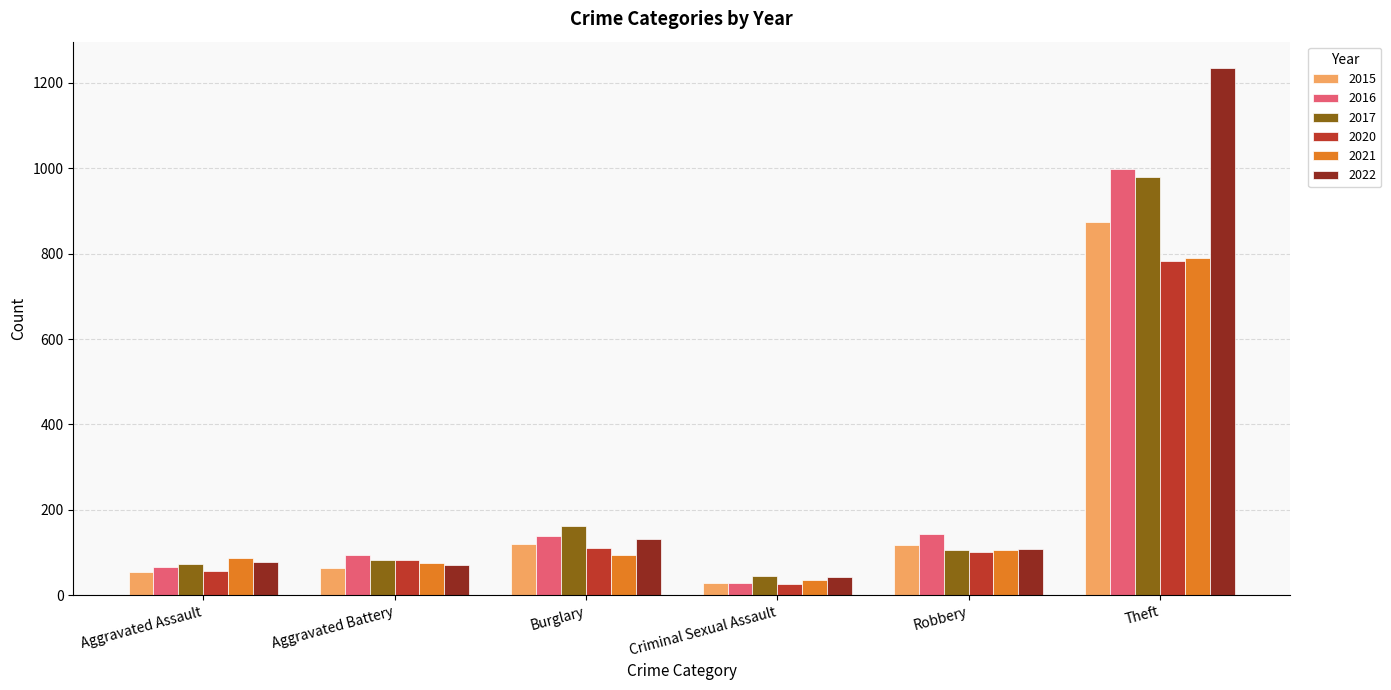

How many bars are there in total?

36